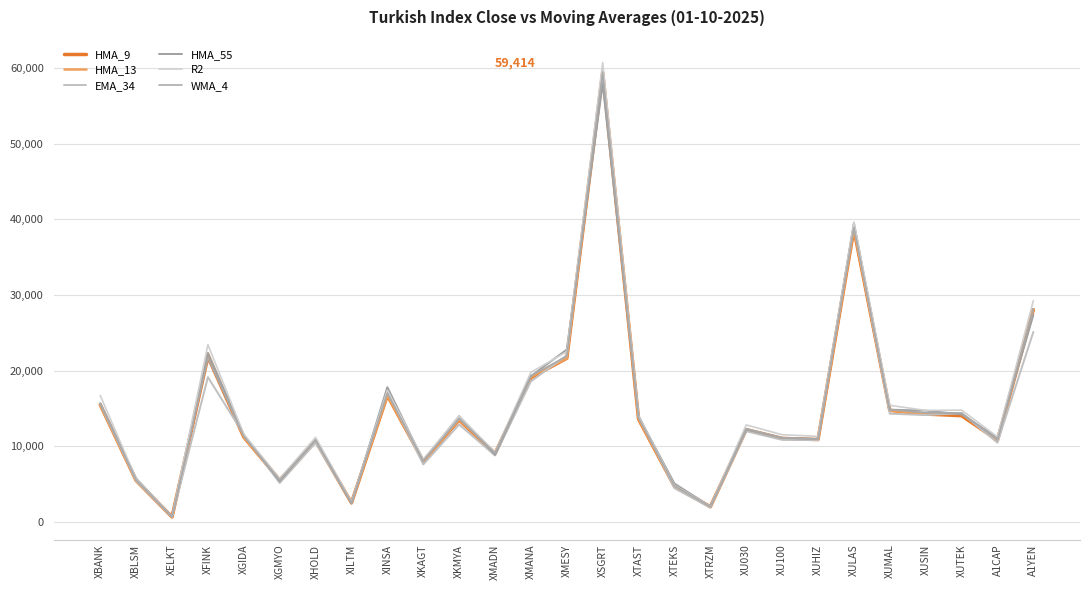

What is the greatest value displayed?

60764.1